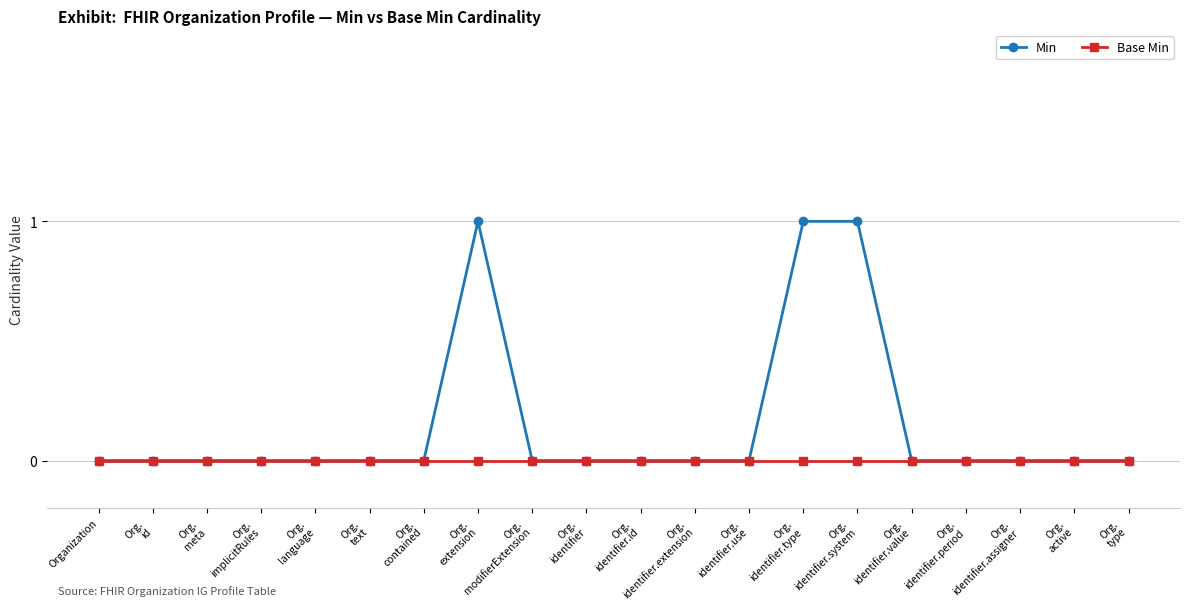

How many data points does each series have?

20